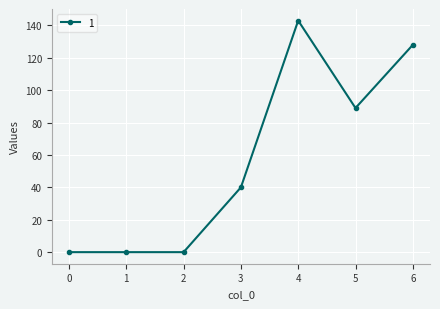

Where is the data nearest to the value 71?

5